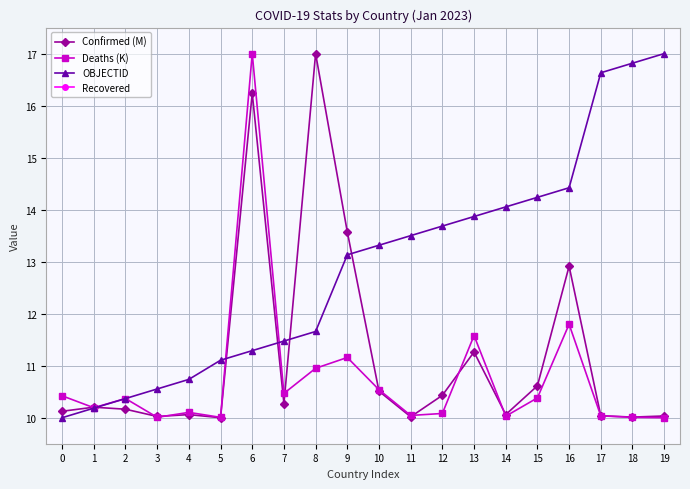

What is the maximum value for Confirmed (M)?

17.0